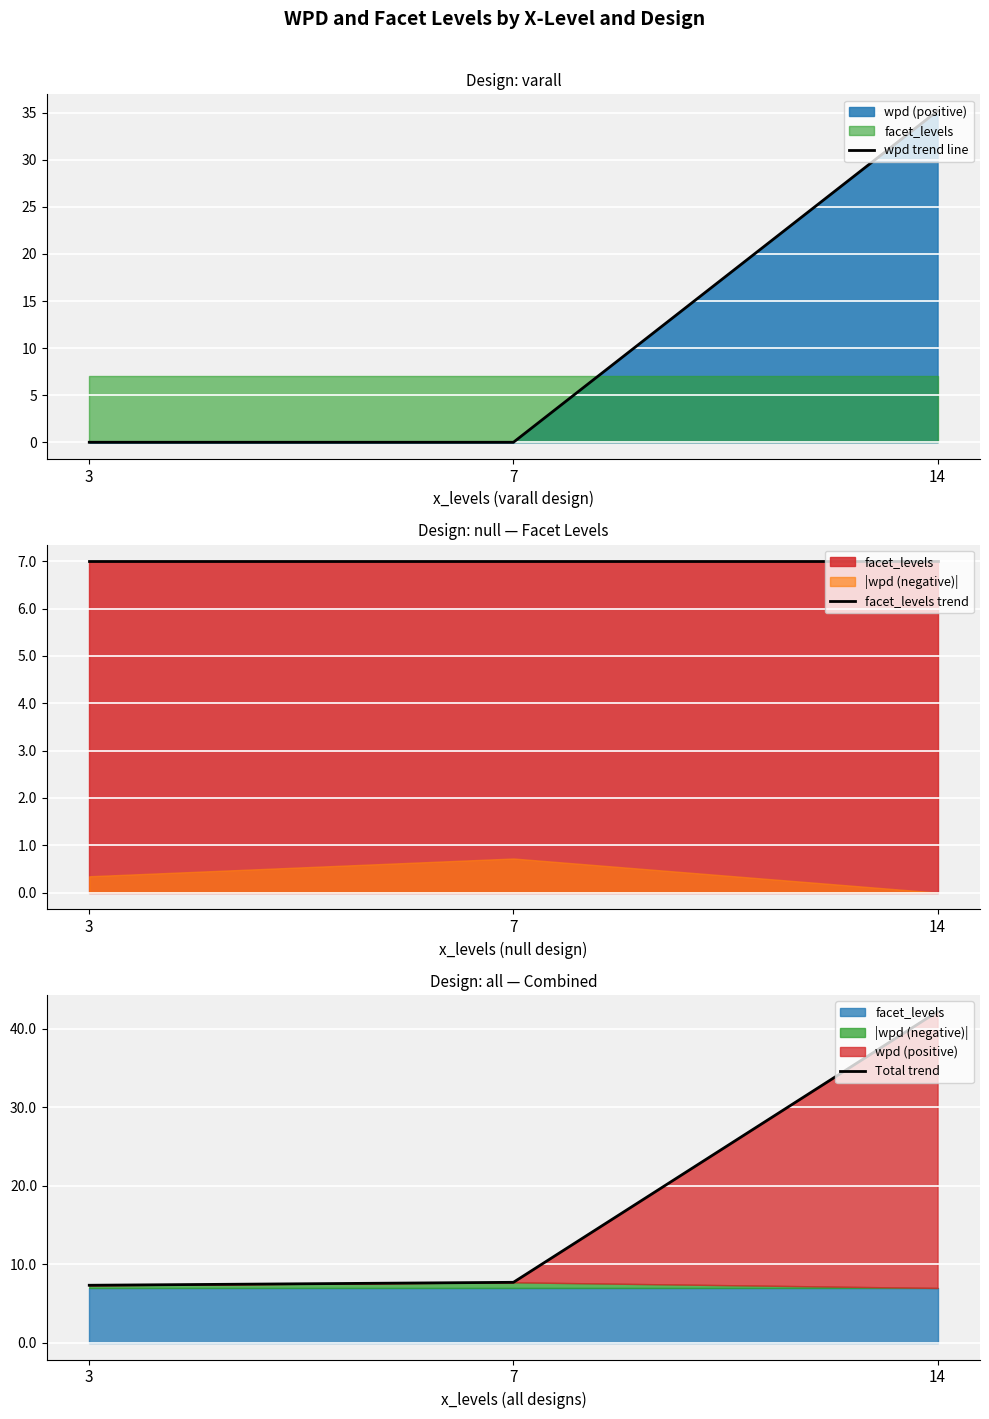

What is the value of the Total trend point at the 2nd from the left?

7.7